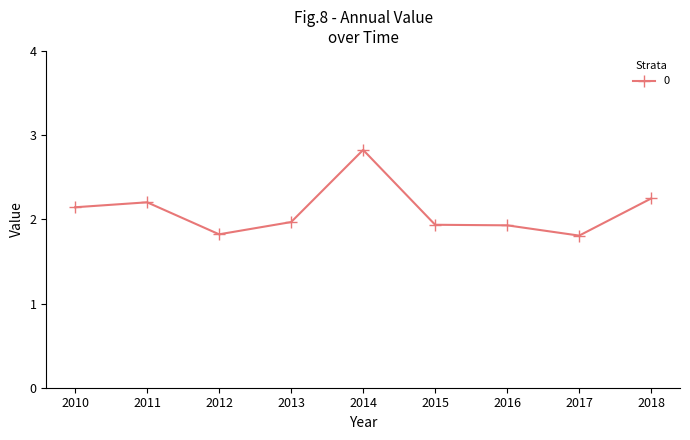

What is the sum of all values?

18.9